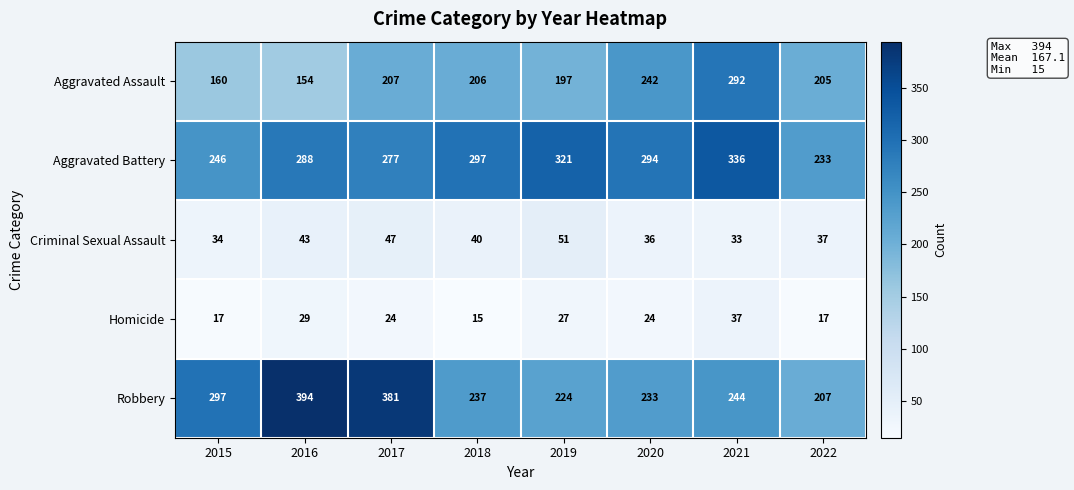

What is the smallest value displayed?

15